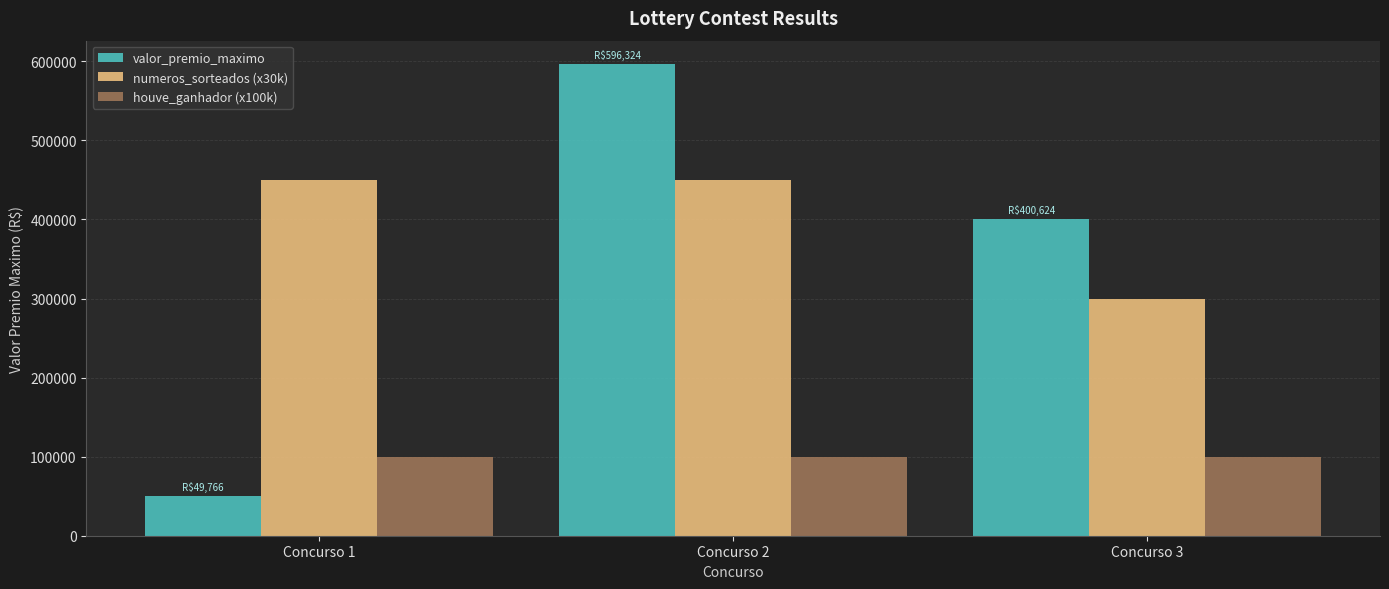

How many series are shown in this chart?

3